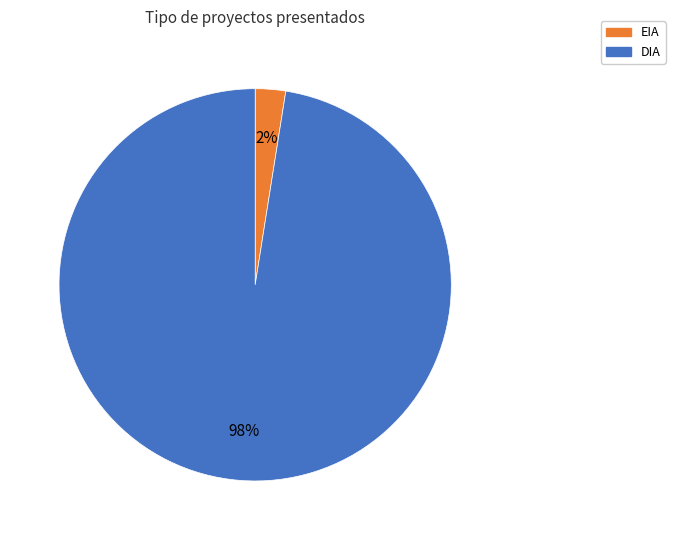

Is EIA the majority of the pie?

No